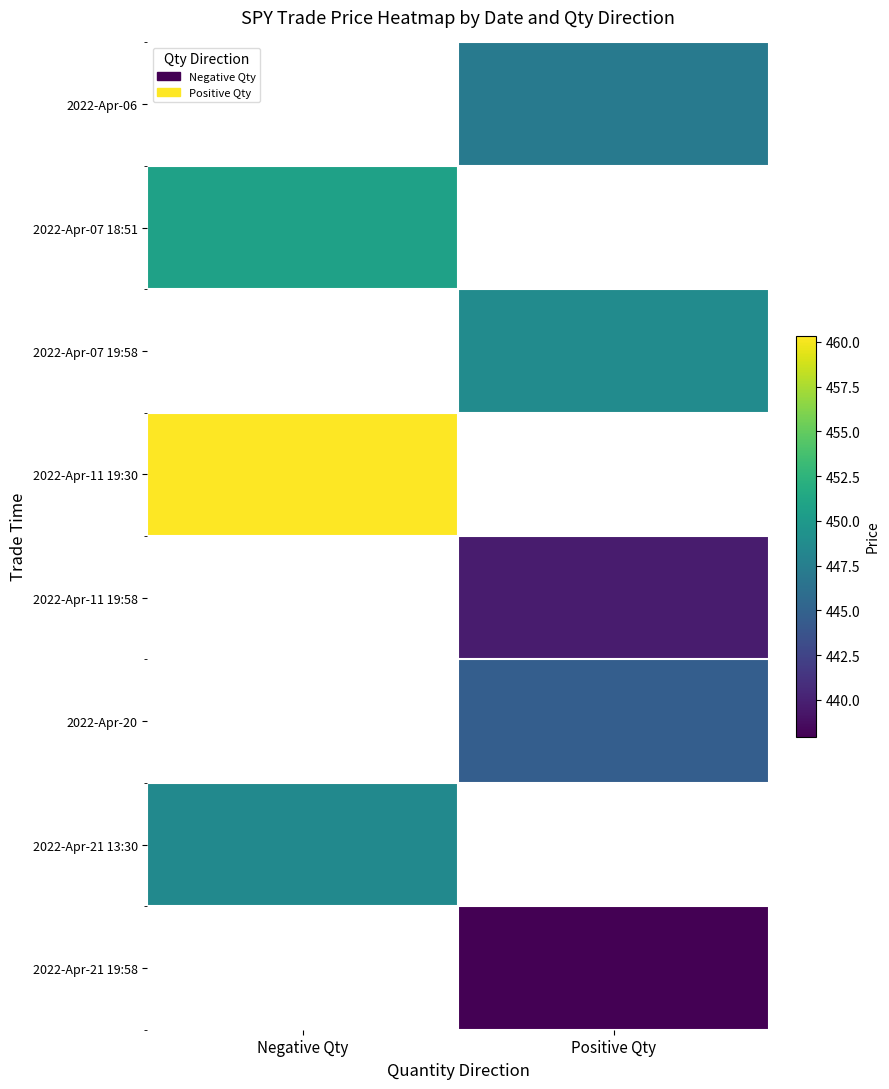

How many values in 2022-Apr-07 18:51 are above zero?

1